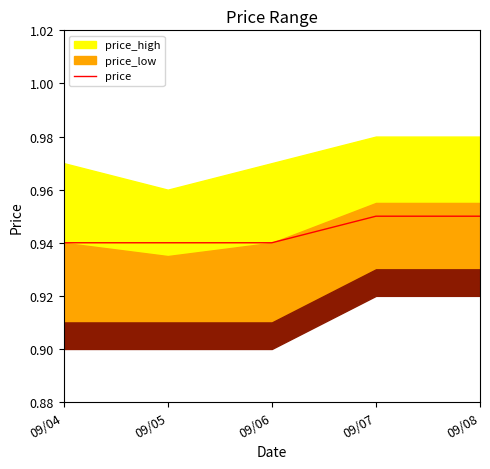

How many lines are shown in the chart?

1